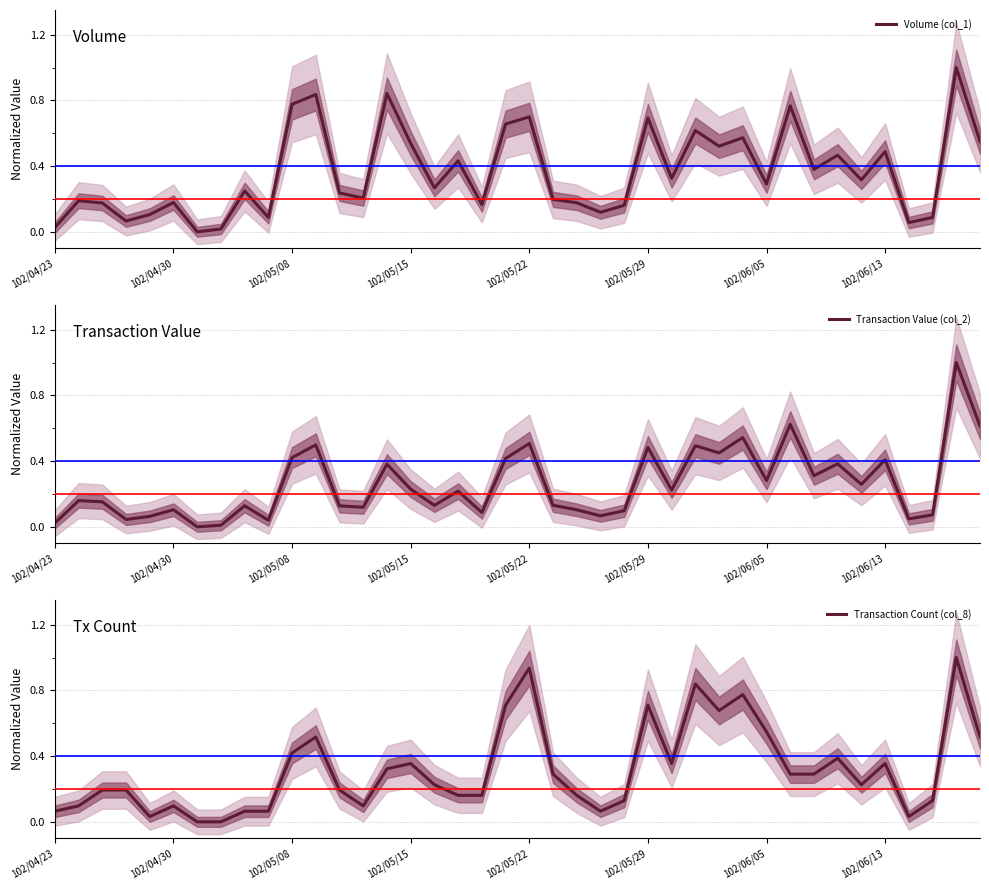

Reading right to left, transcribe all the data shown in this chart.

Volume (col_1): 0.5	1.0	0.1	0.1	0.5	0.3	0.5	0.4	0.8	0.3	0.6	0.5	0.6	0.3	0.7	0.2	0.1	0.2	0.2	0.7	0.7	0.2	0.4	0.3	0.5	0.8	0.2	0.2	0.8	0.8	0.1	0.2	0.0	0.0	0.2	0.1	0.1	0.2	0.2	0.0
Transaction Value (col_2): 0.6	1.0	0.1	0.0	0.4	0.3	0.4	0.3	0.6	0.3	0.5	0.4	0.5	0.2	0.5	0.1	0.1	0.1	0.1	0.5	0.4	0.1	0.2	0.1	0.2	0.4	0.1	0.1	0.5	0.4	0.0	0.1	0.0	0.0	0.1	0.1	0.0	0.2	0.2	0.0
Transaction Count (col_8): 0.5	1.0	0.1	0.0	0.4	0.2	0.4	0.3	0.3	0.5	0.8	0.7	0.8	0.4	0.7	0.1	0.1	0.2	0.3	0.9	0.7	0.2	0.2	0.2	0.4	0.3	0.1	0.2	0.5	0.4	0.1	0.1	0.0	0.0	0.1	0.0	0.2	0.2	0.1	0.1